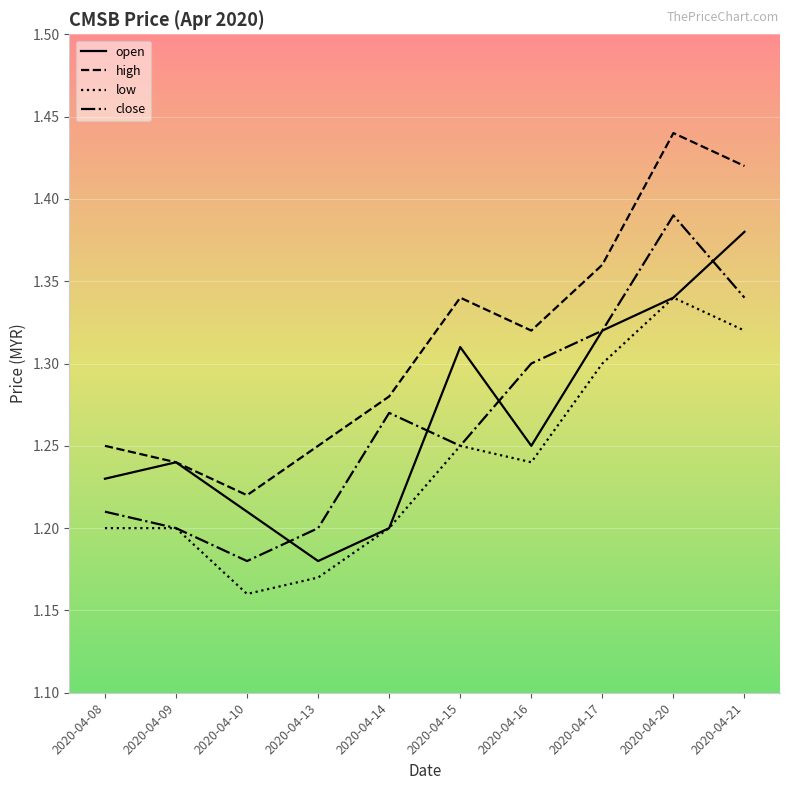

Which series has the widest spread of values?

high